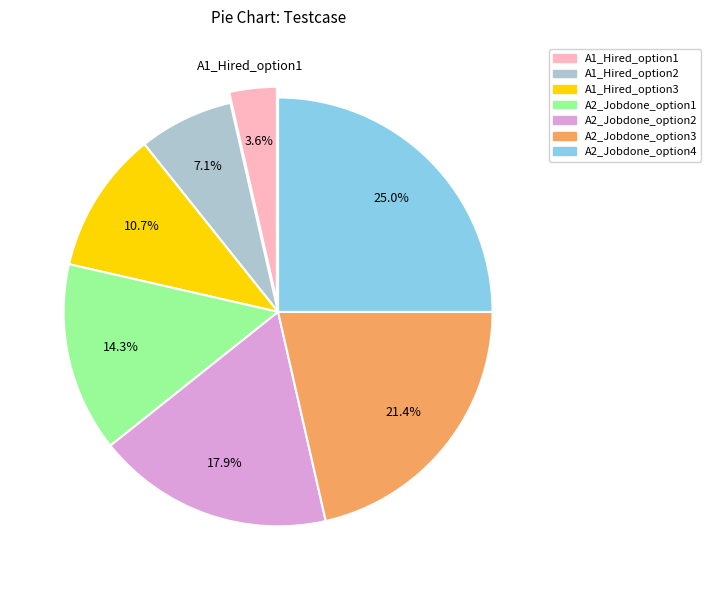

What is the smallest slice in the pie chart?

A1_Hired_option1